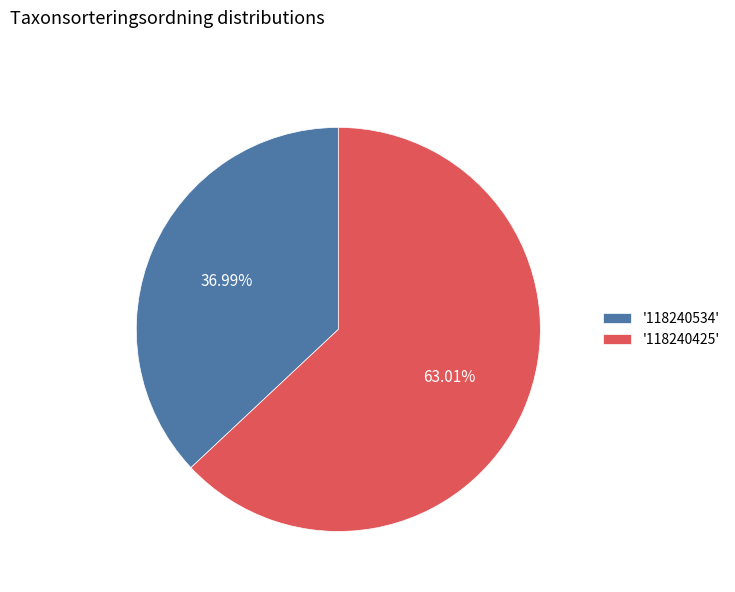

What is the ratio of the value at '118240534' to the value at '118240425'?

0.6